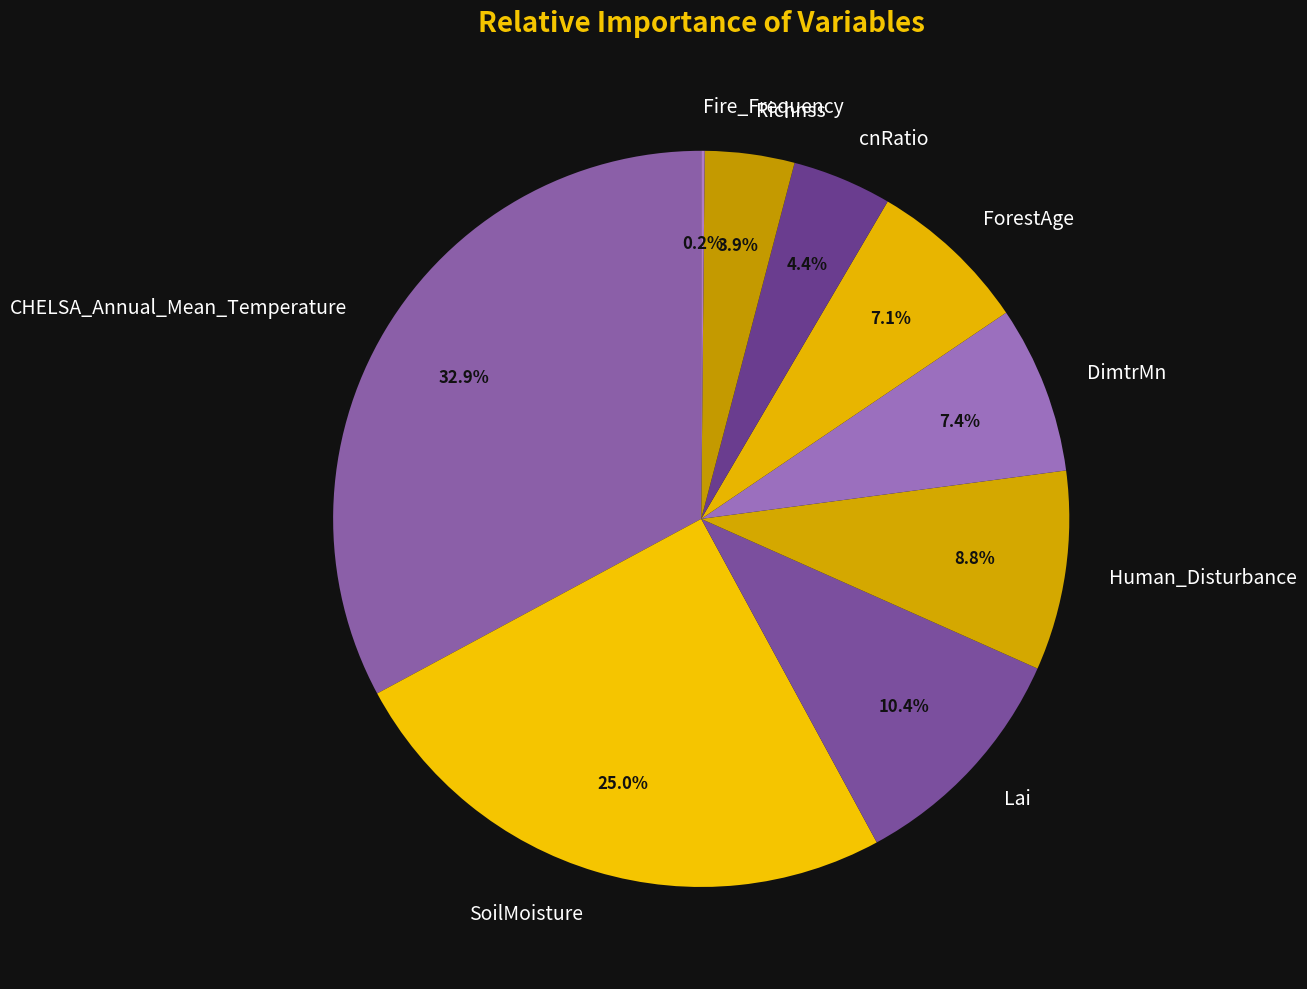

Which slice is the largest?

CHELSA_Annual_Mean_Temperature